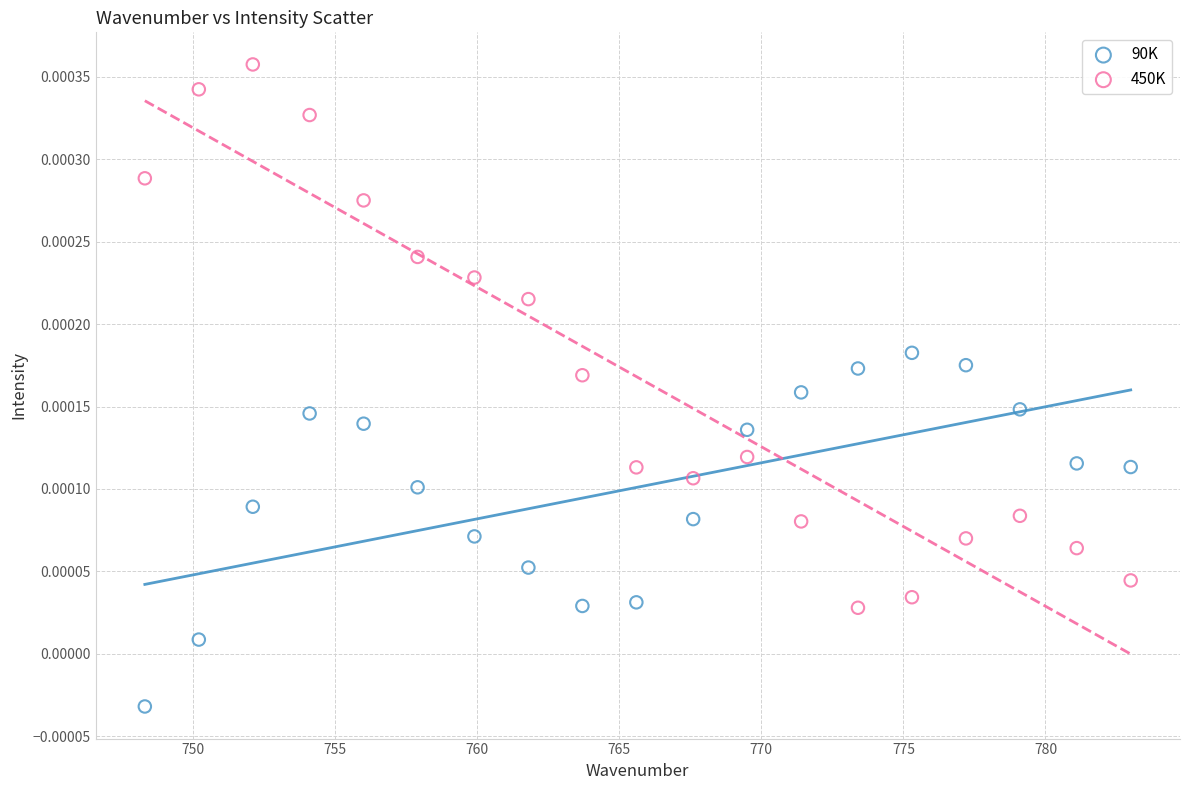

What is the X range (max minus min) for the scatter plot?

34.7